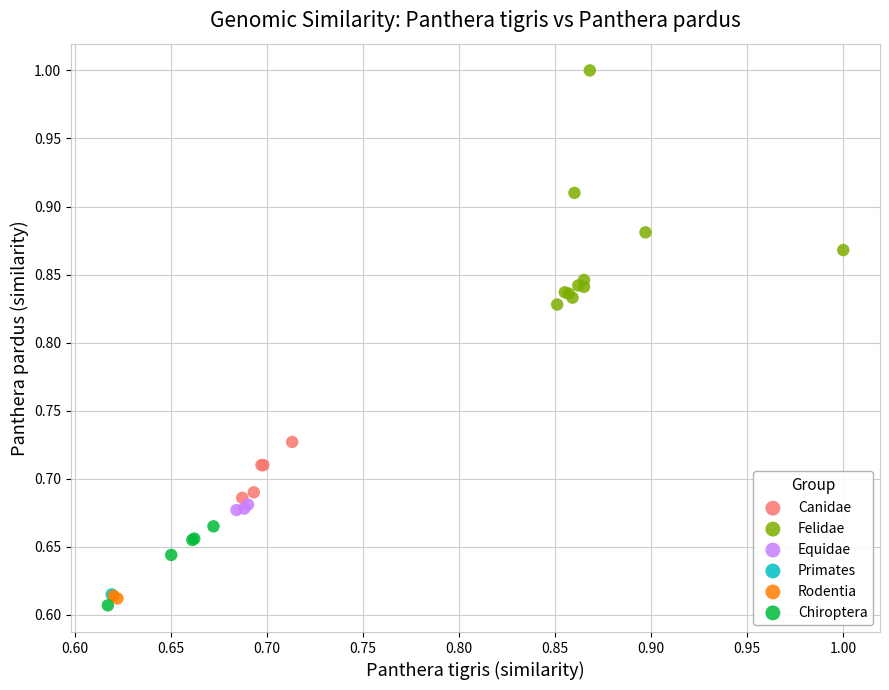

Which series contains the lowest Y value?

Chiroptera